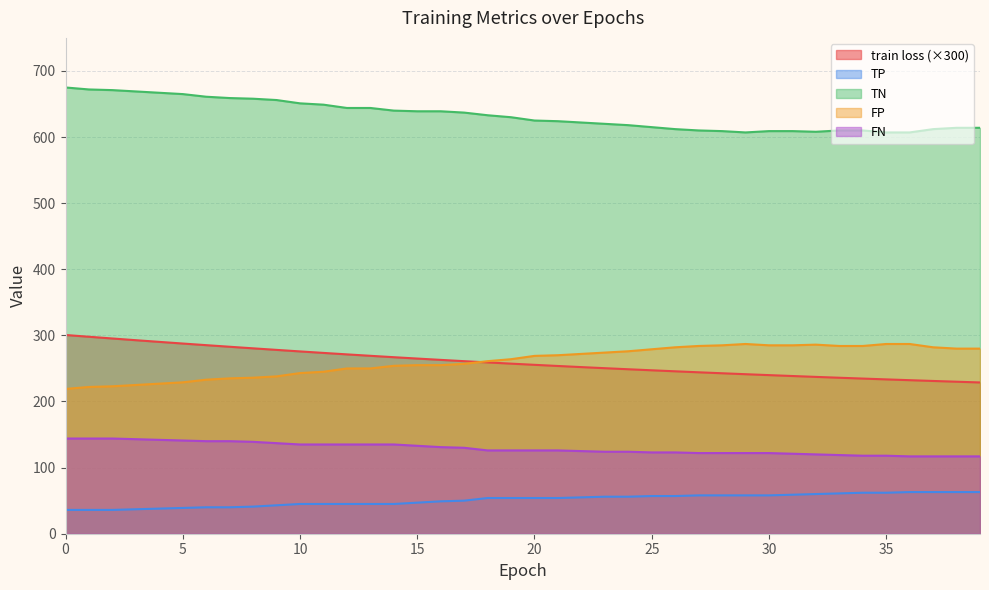

At how many categories does at least one series exceed 283?

40